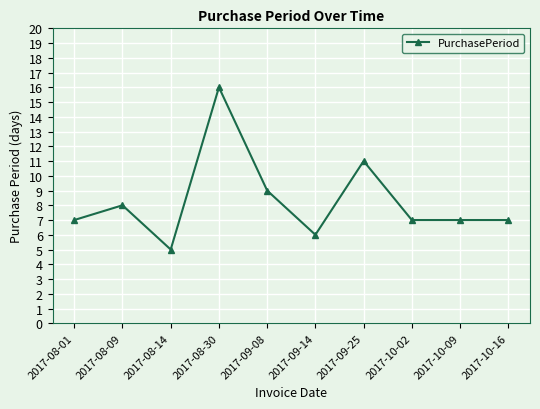

What is the change in value from 2017-08-09 to 2017-09-25?

+3